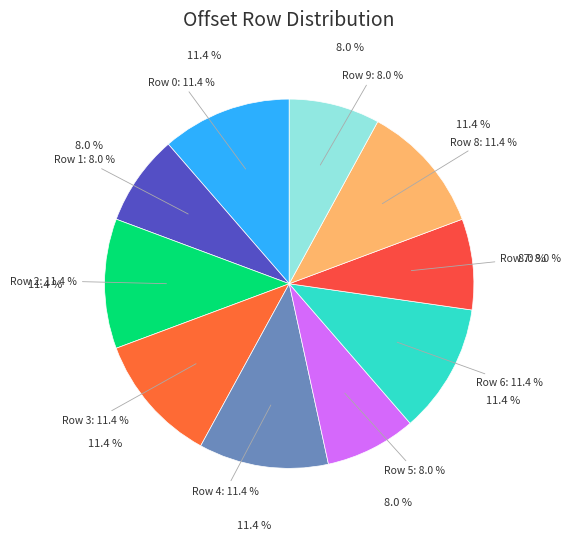

Which has a higher value, 6 or 0?

6